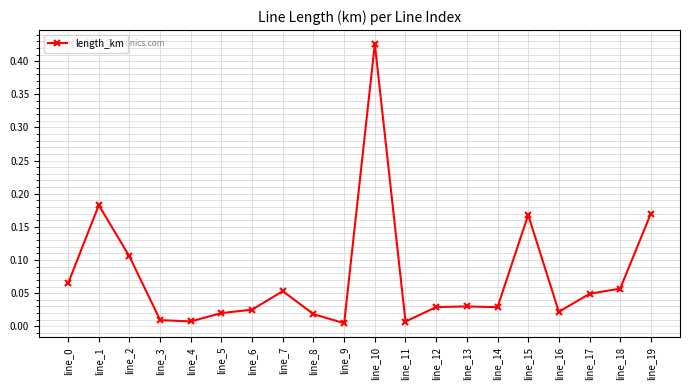

At which category does the data reach its first local peak?

line_1